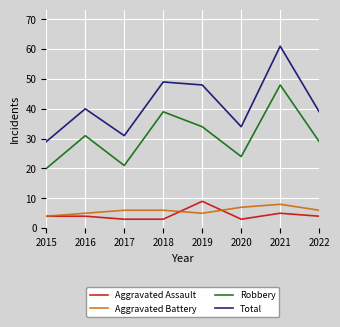

Does the chart have visible grid lines?

Yes